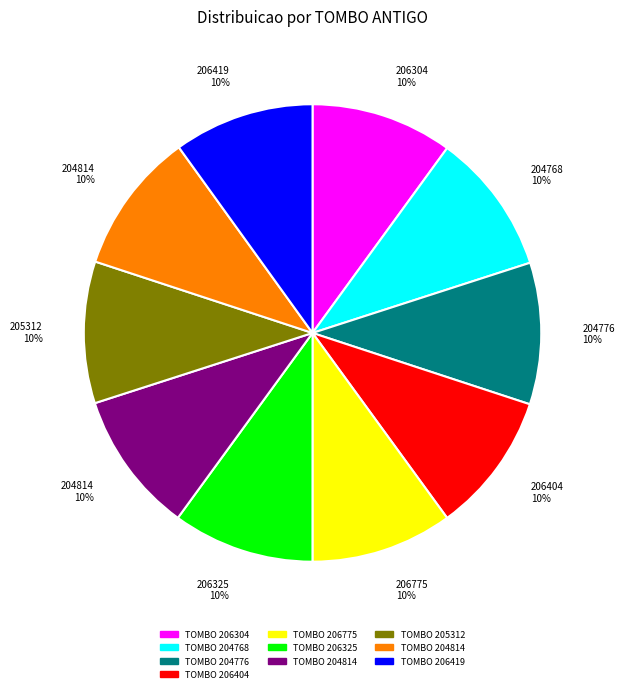

Does any single category account for the majority?

No